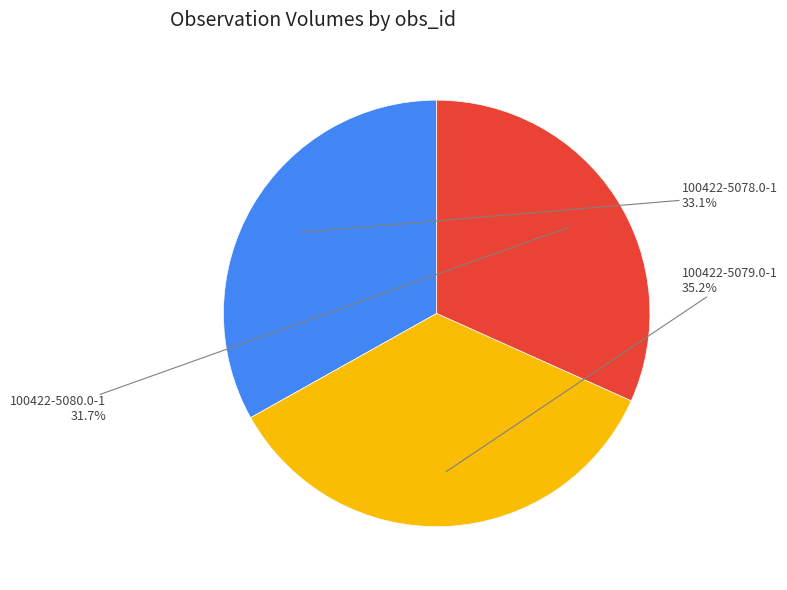

Does 100422-5080.0-1 represent more than half of the total?

No